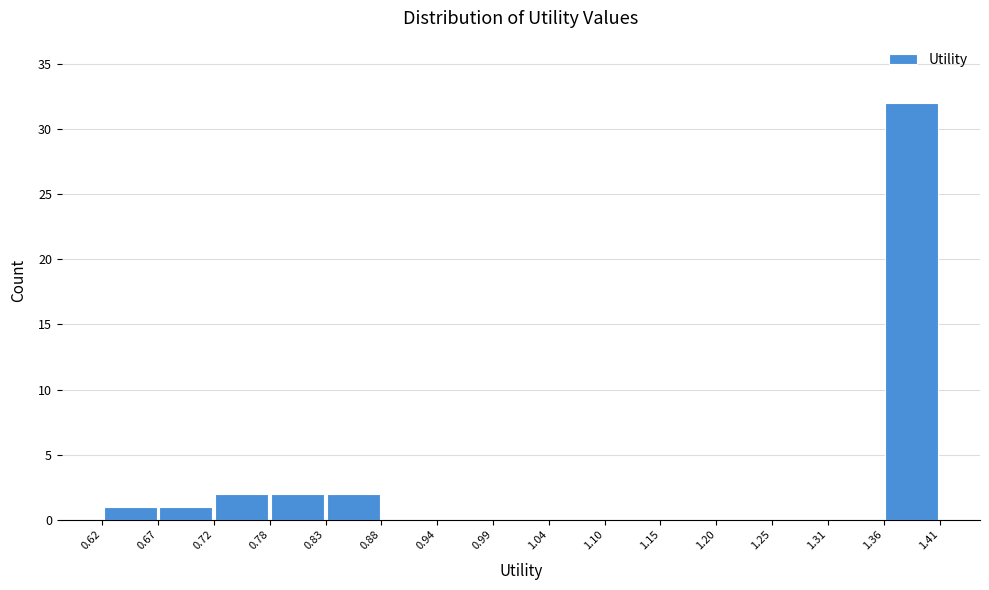

What is the height of the bar covering 0.72 to 0.78 on the x-axis? The values are not printed on the chart, so give them approximately, as read against the axis.

2